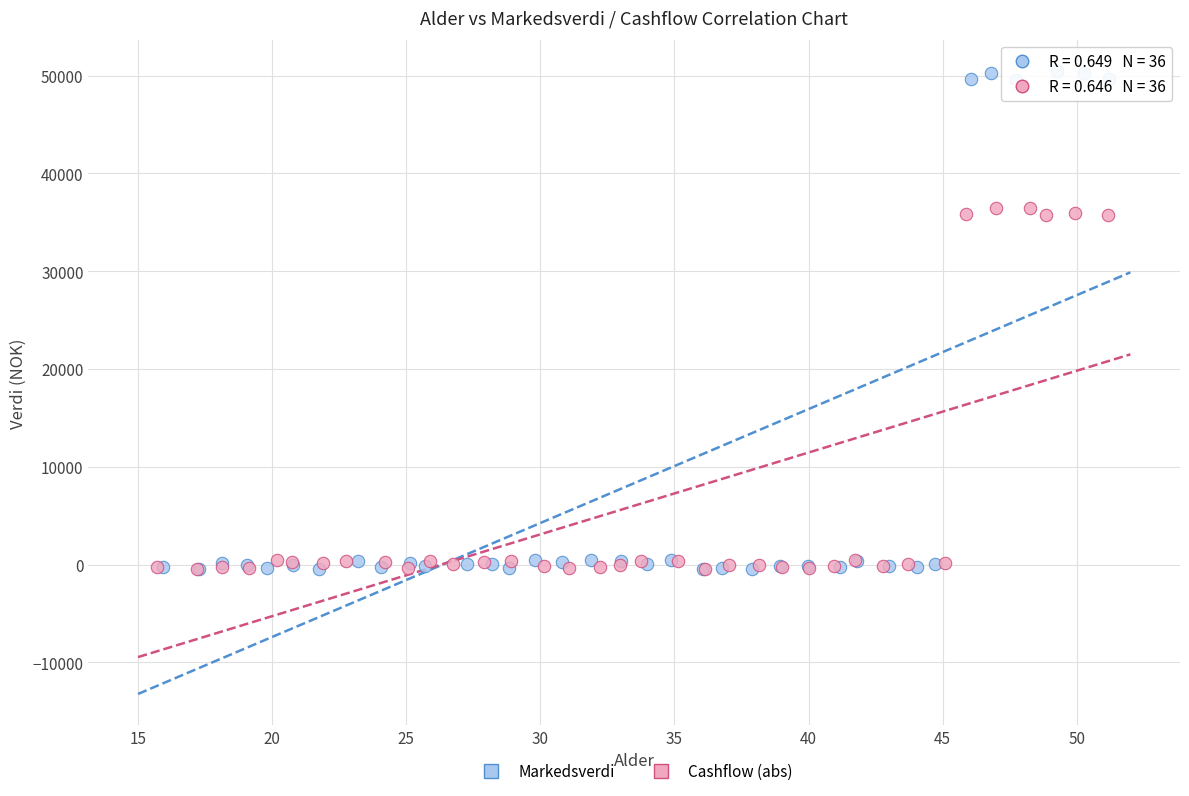

Which series has the largest Y range (max minus min)?

Markedsverdi